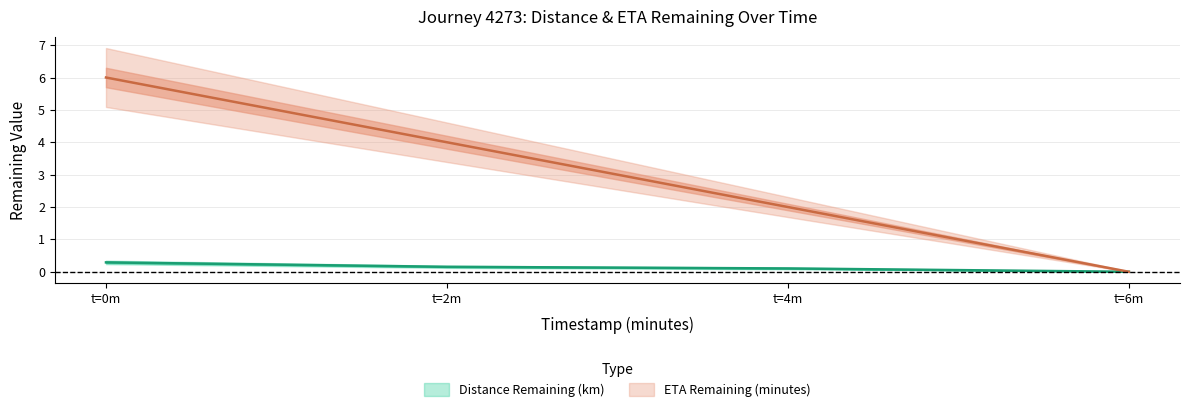

Between t=0m and t=4m, which series saw the biggest shift?

eta_remaining_minutes